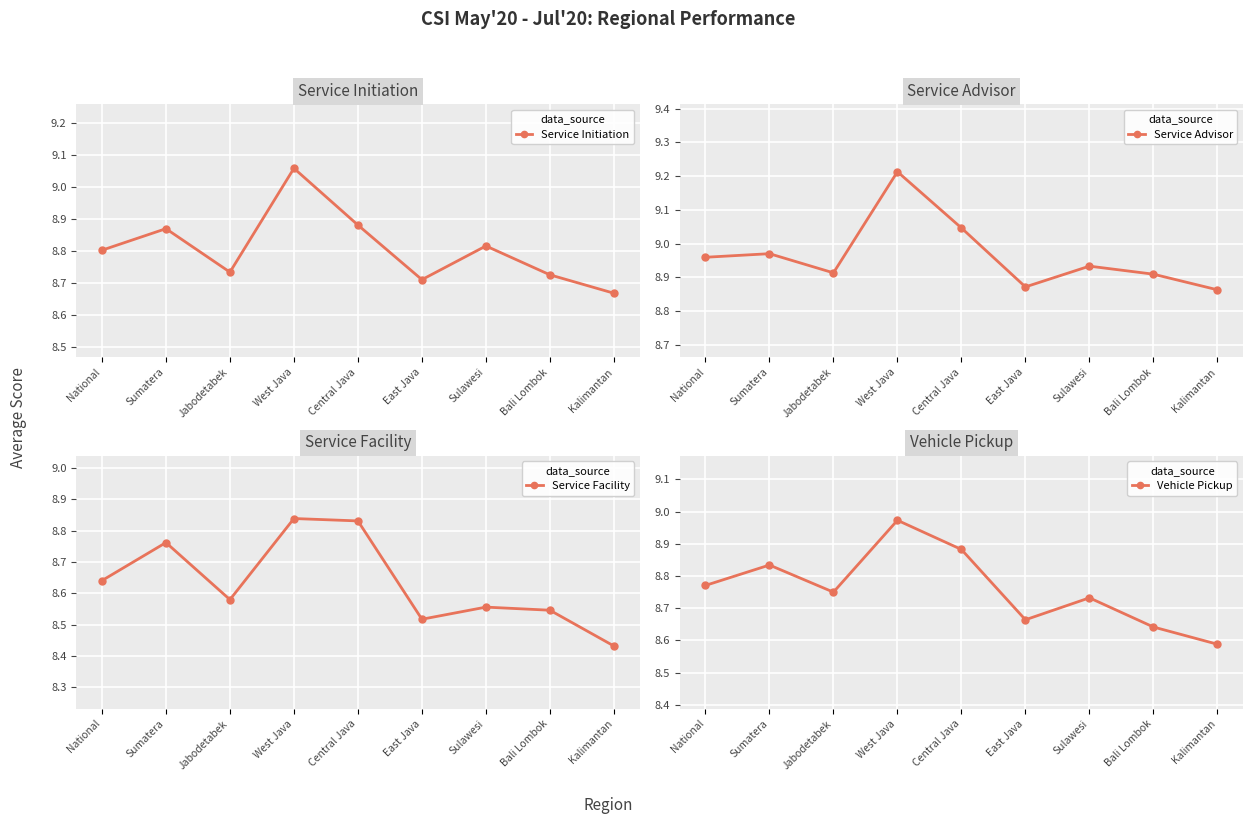

Is it true that Service Advisor equals 9.2 at West Java?

True